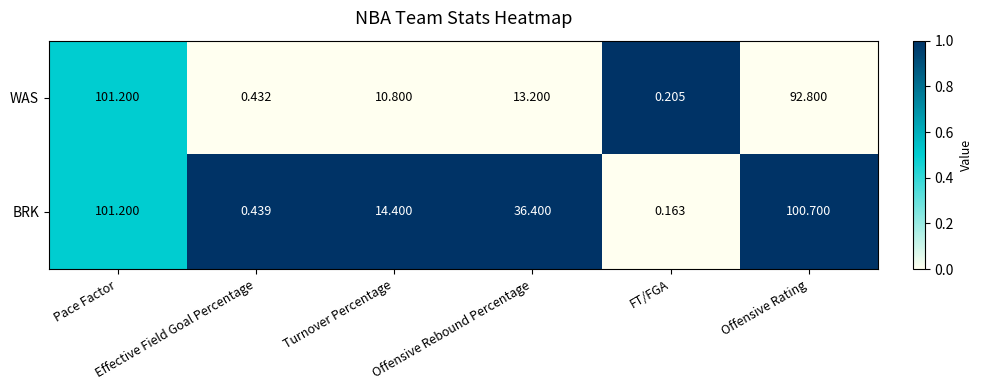

List the series in order of their overall mean, highest first.

BRK, WAS